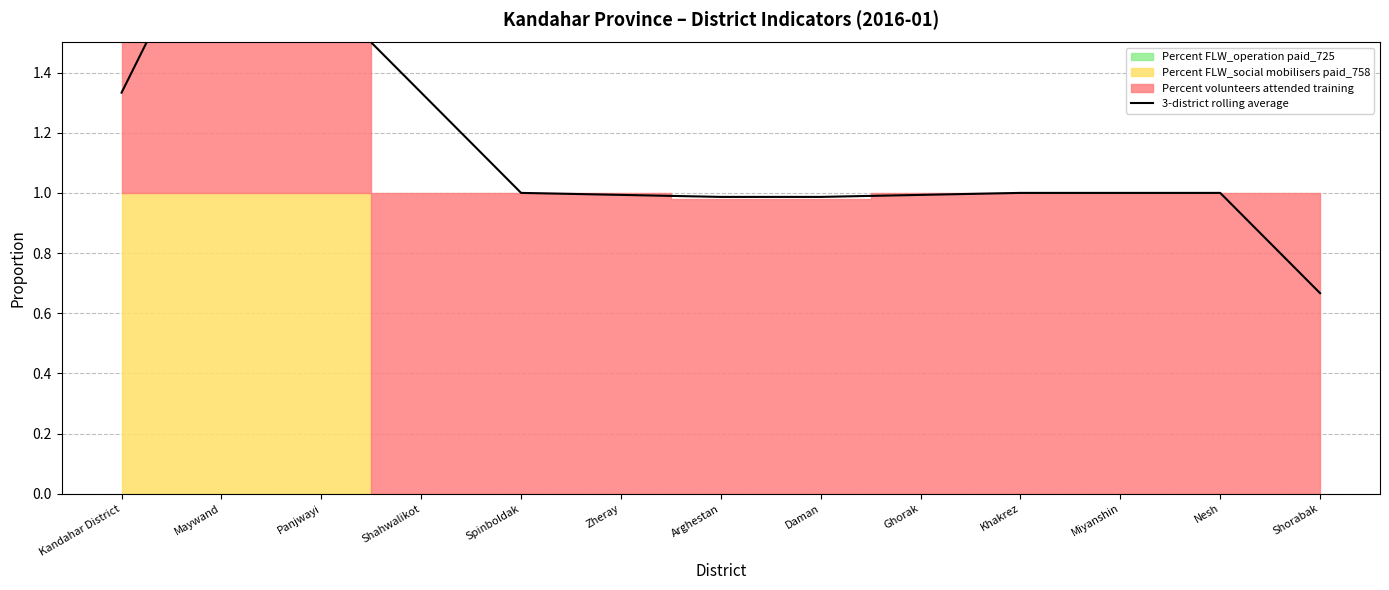

What is the label of the 6th point from the right?

Daman